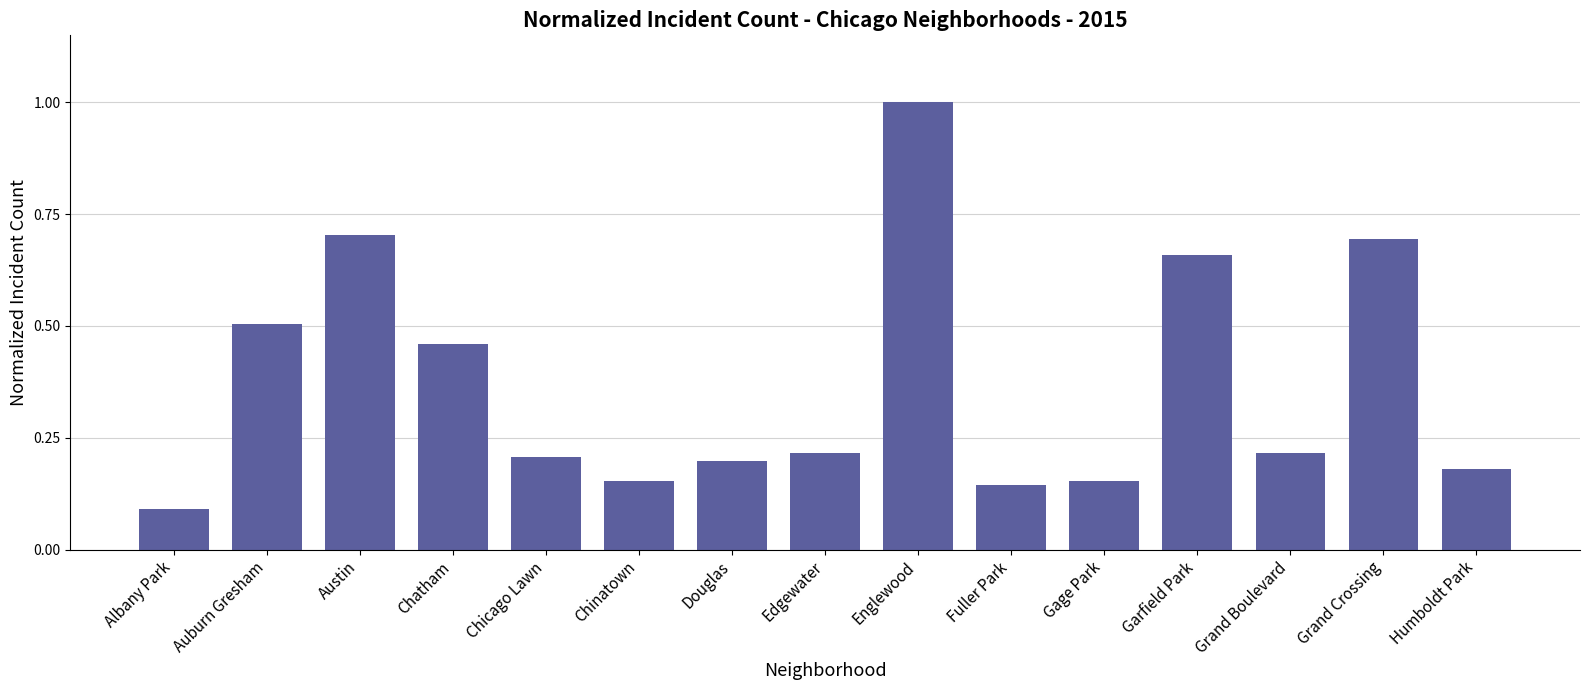

The chart shows a value of 0.7 at Garfield Park. True or false?

True